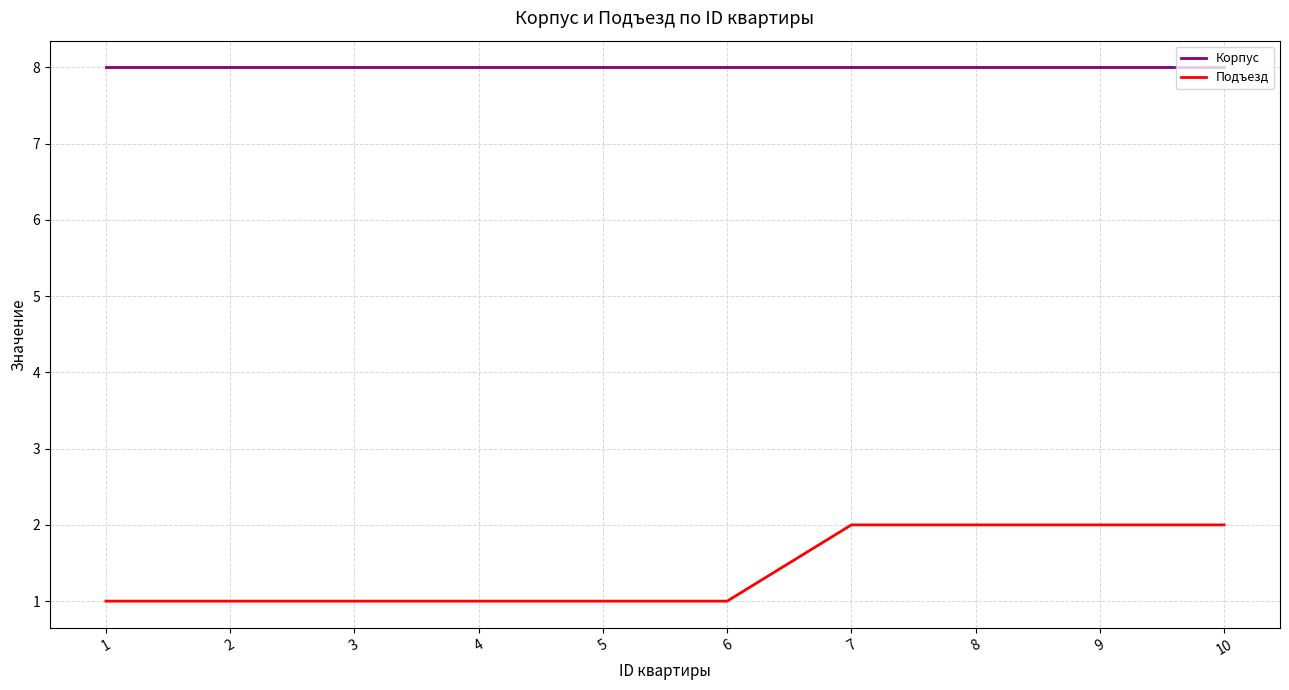

What are all the series names shown in the legend?

Корпус, Подъезд